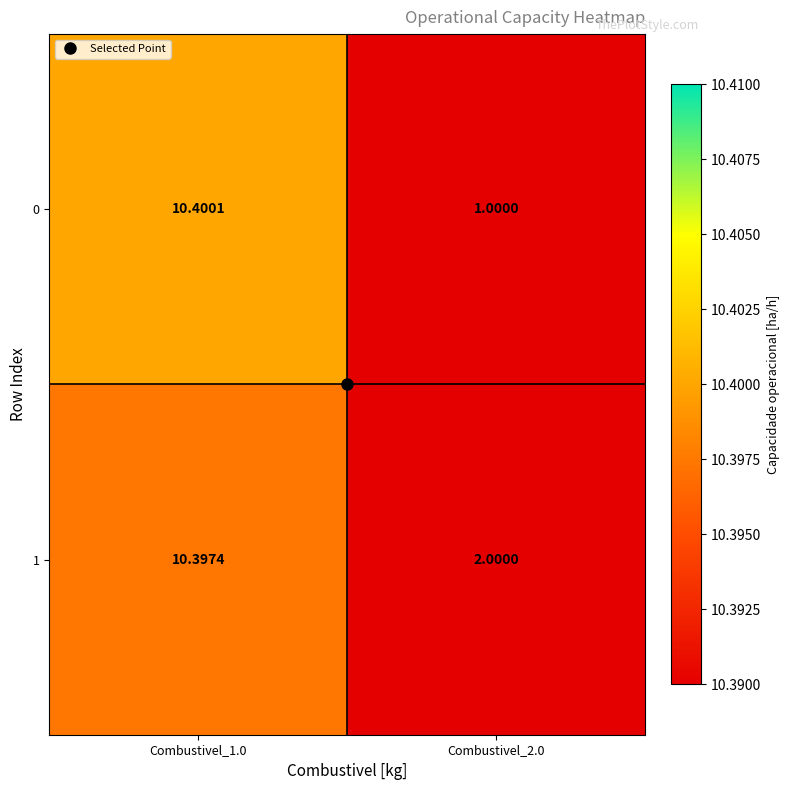

Is the value of 1 at Combustivel_1.0 greater than the value of 0 at Combustivel_1.0?

No